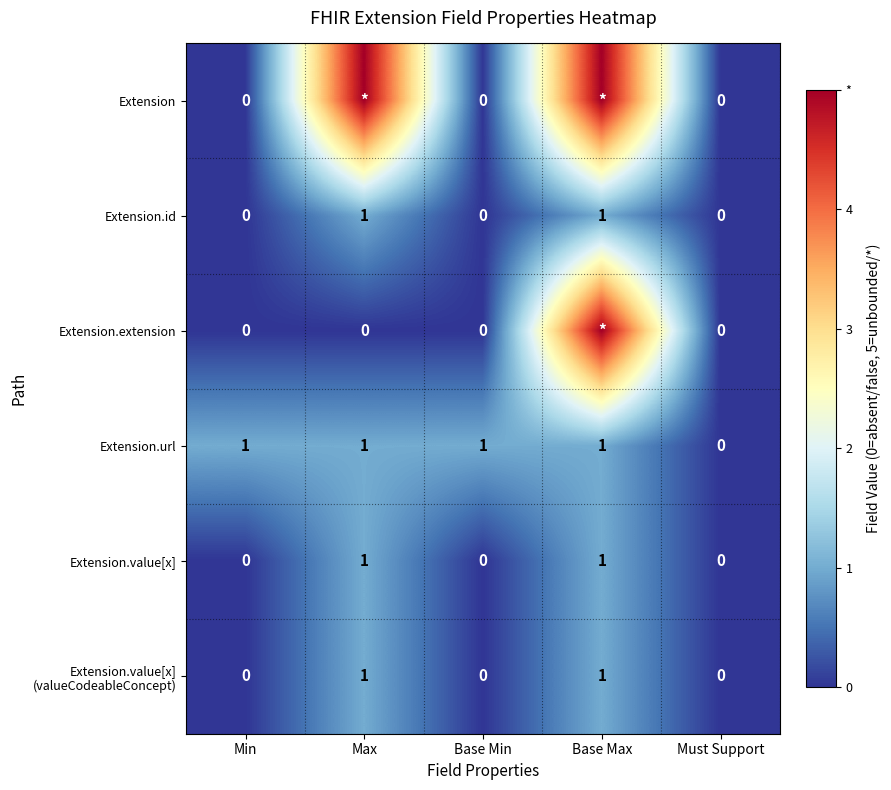

Which category has the lowest value in the Extension.url series?

Must Support